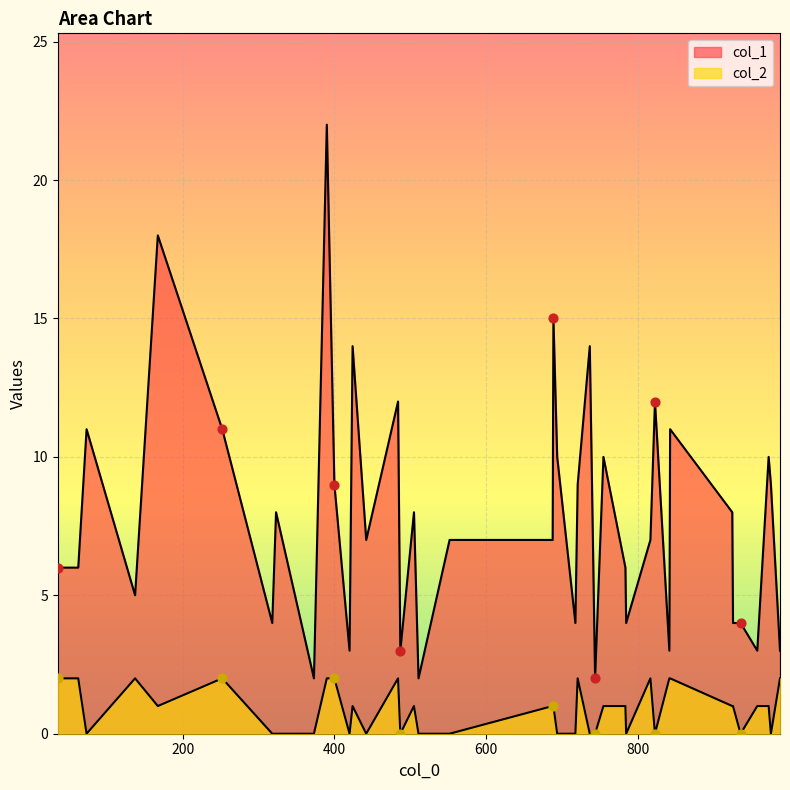

Is the value of col_2 at 23 greater than the value of col_1 at 21?

No